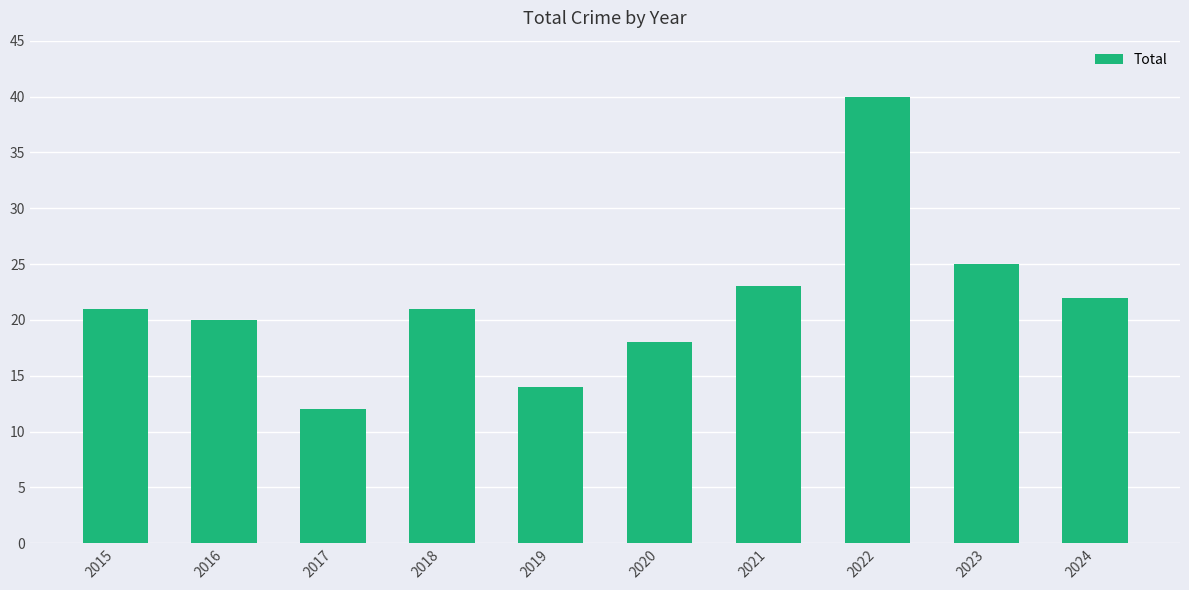

What is the value of the 6th bar from the left?

18